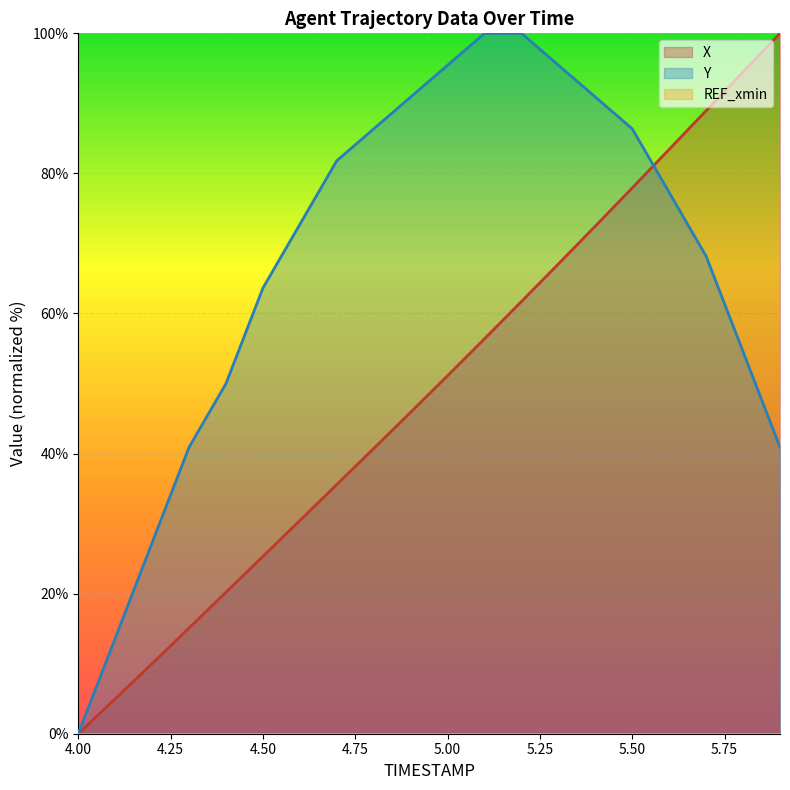

At how many categories does at least one series exceed 18?

18